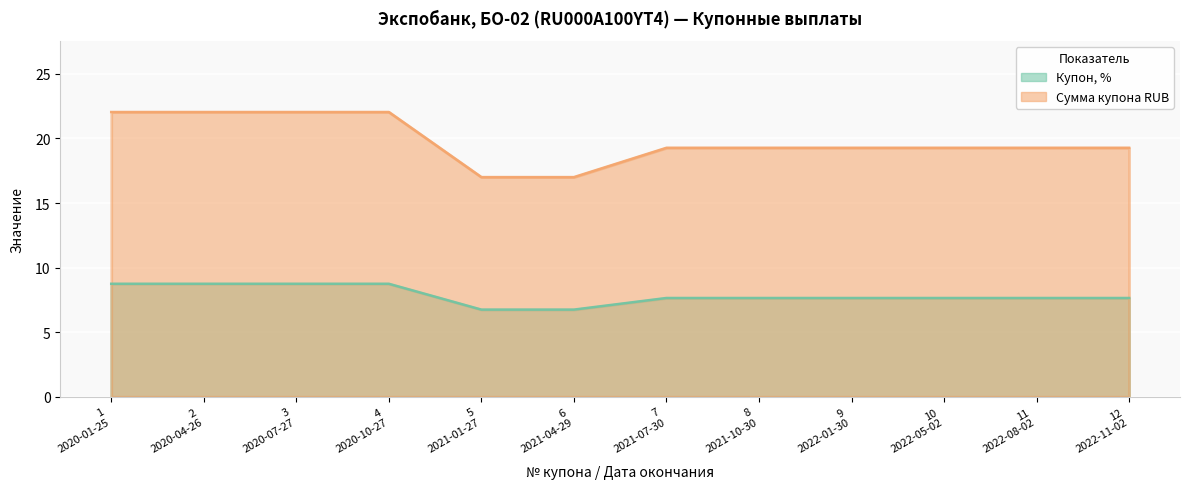

What is the average value of the Купон, % series?

7.9